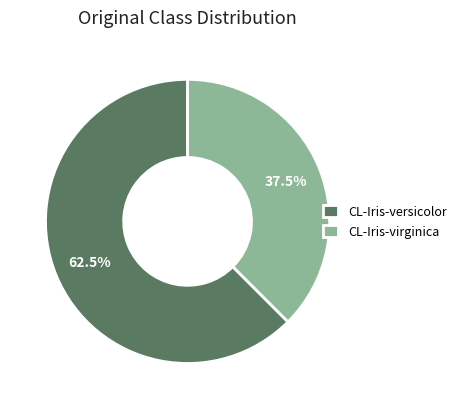

Rank the categories by value from highest to lowest.

CL-Iris-versicolor, CL-Iris-virginica